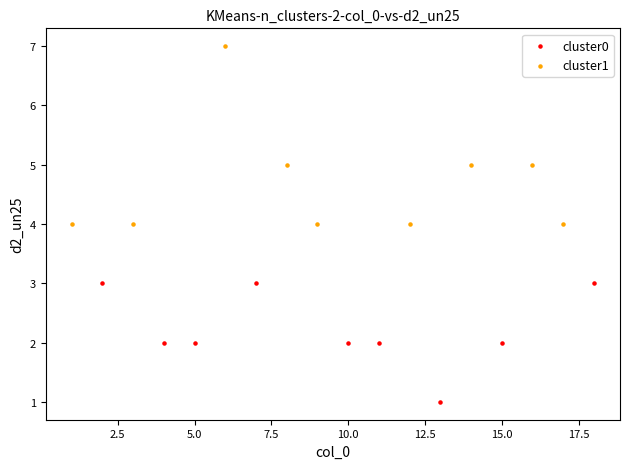

What are all the series names shown in the legend?

cluster0, cluster1